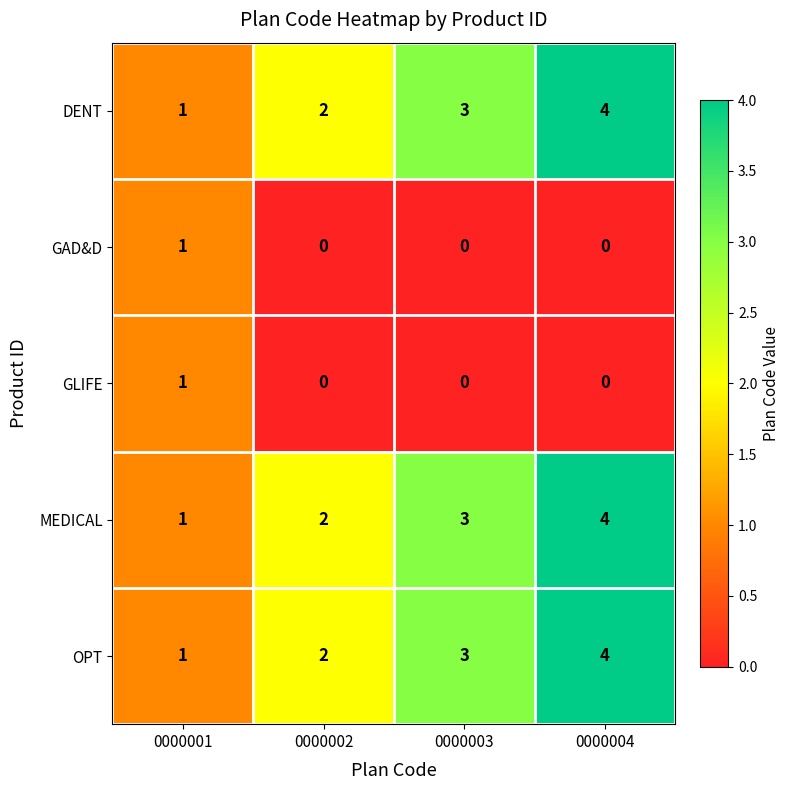

Count the number of categories in the chart.

4